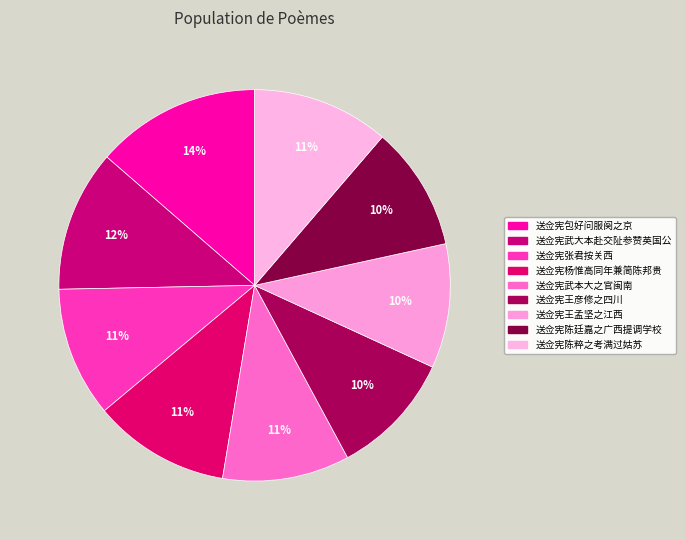

Count the number of slices in the pie.

9